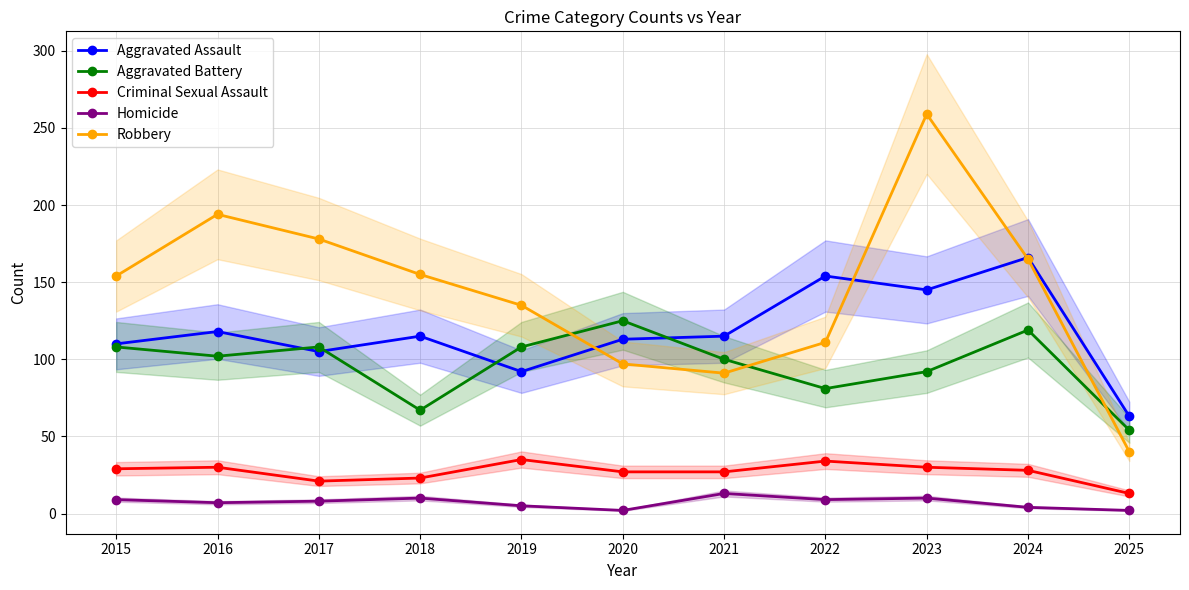

Does the chart have visible grid lines?

Yes